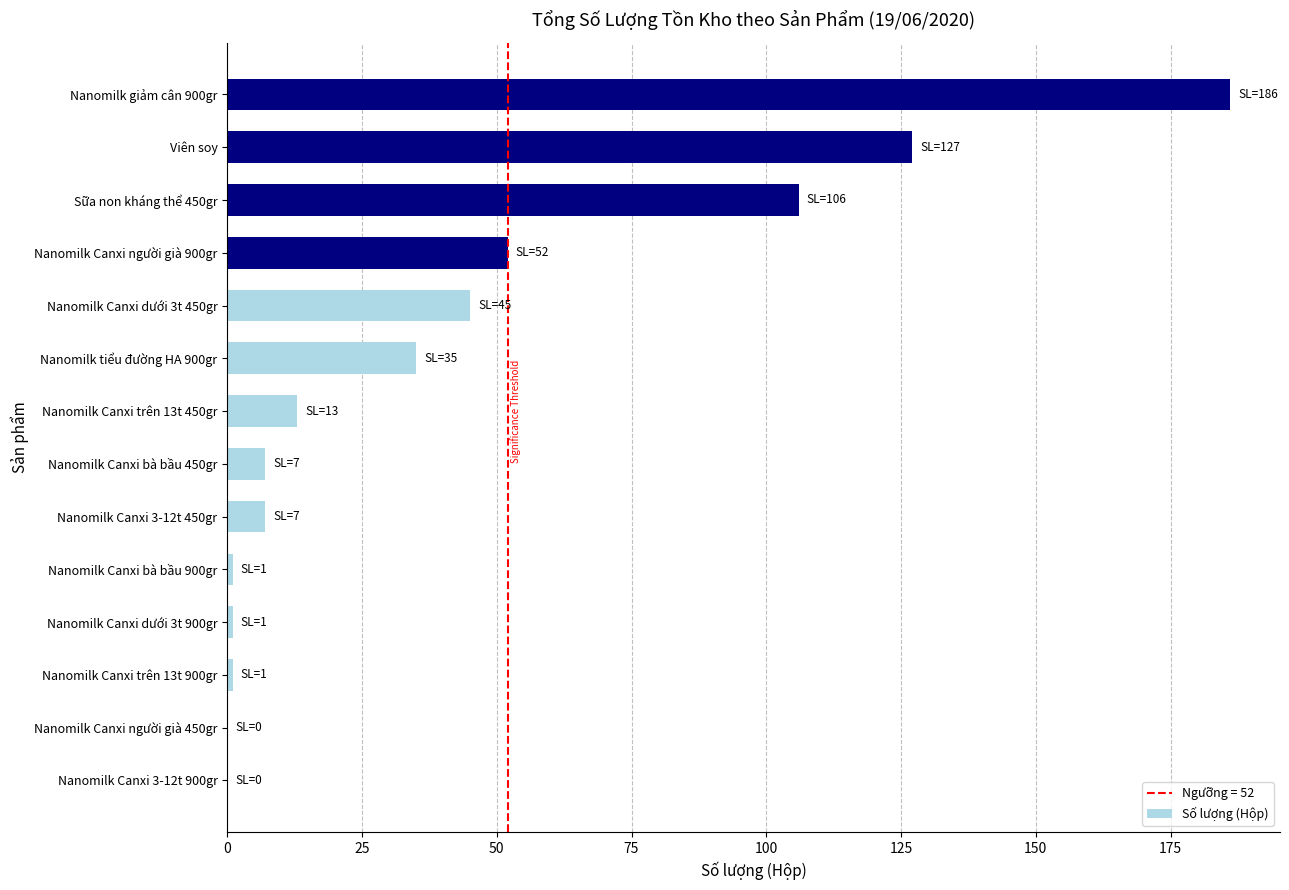

Count the number of data series in this chart.

1